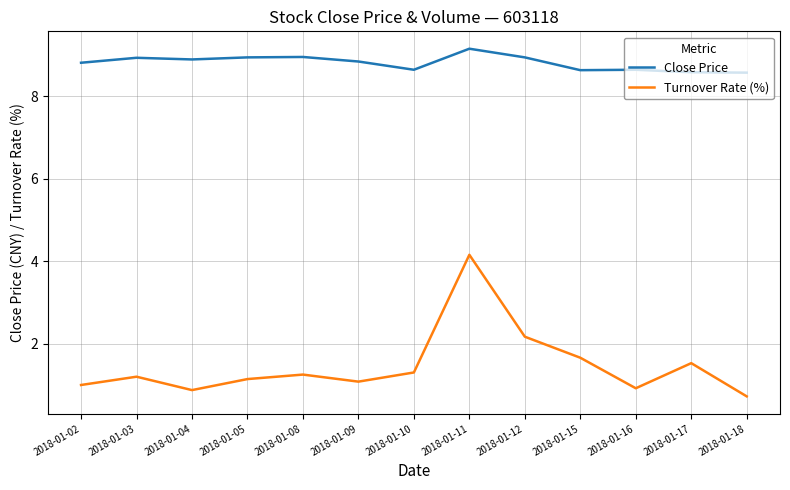

Which series changed the most between 2018-01-03 and 2018-01-12?

Turnover Rate (%)